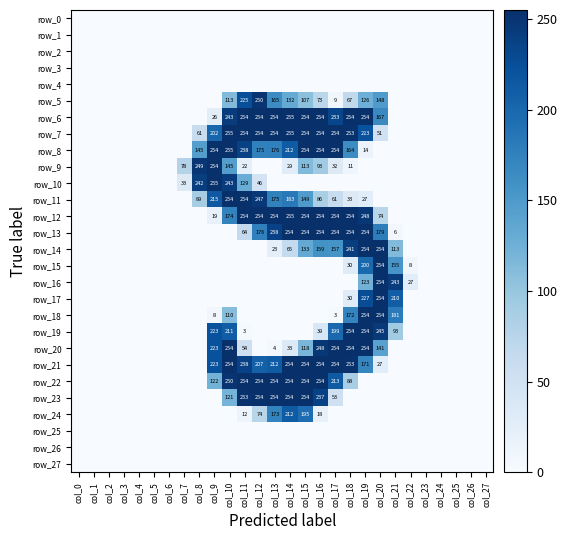

Count the number of data series in this chart.

28